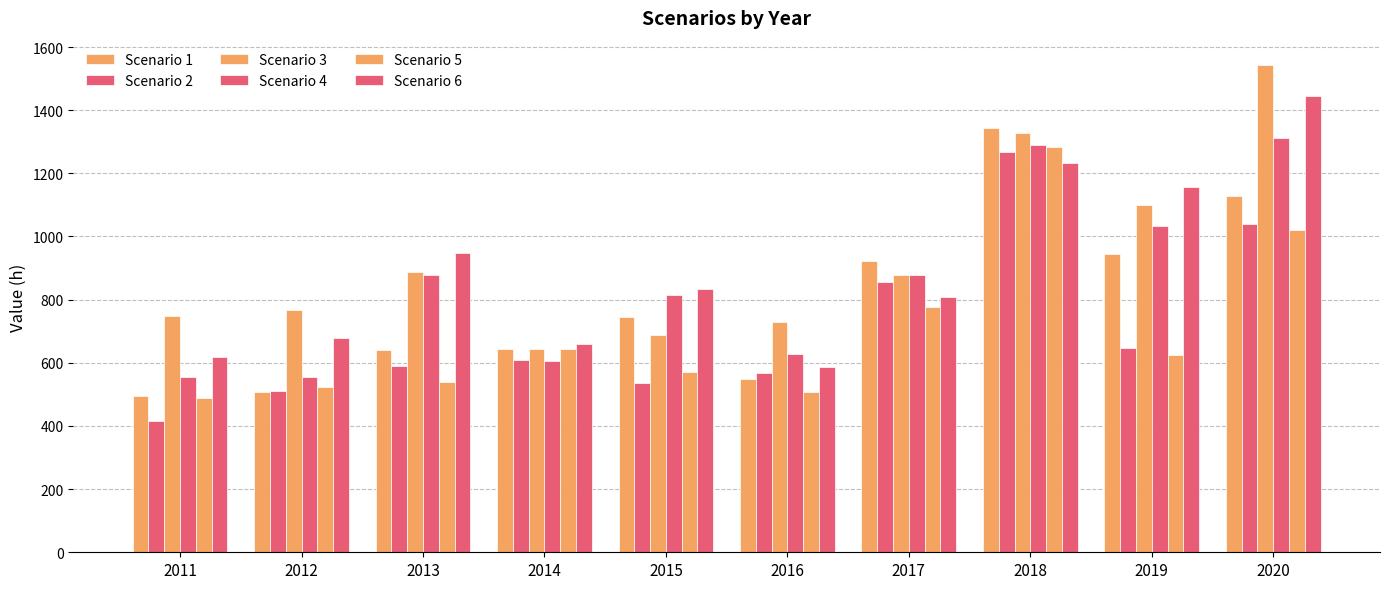

How many data points in Scenario 3 are less than 879?

5